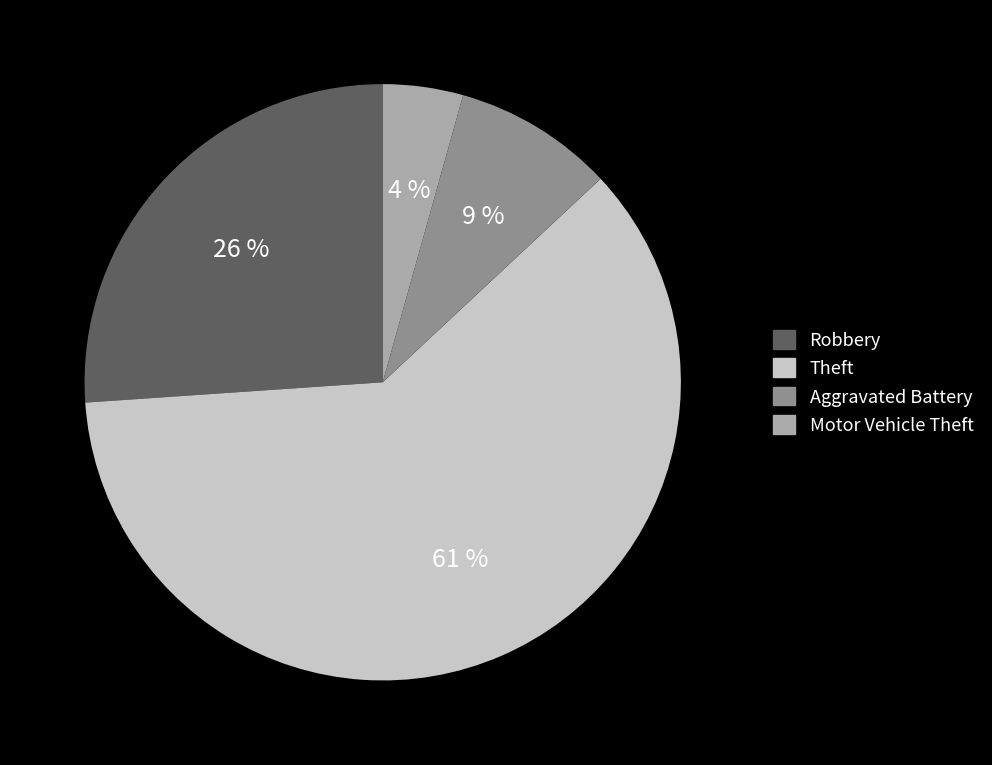

How many slices are in this pie chart?

4